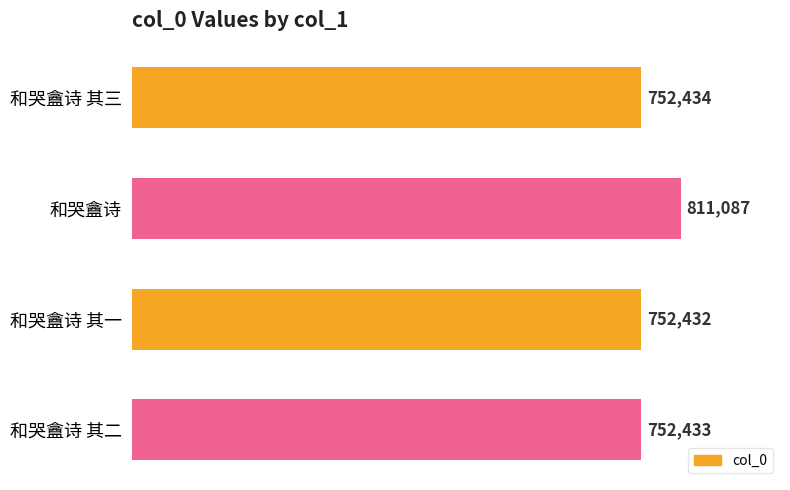

Rank the categories by value from highest to lowest.

和哭盦诗, 和哭盦诗 其三, 和哭盦诗 其二, 和哭盦诗 其一